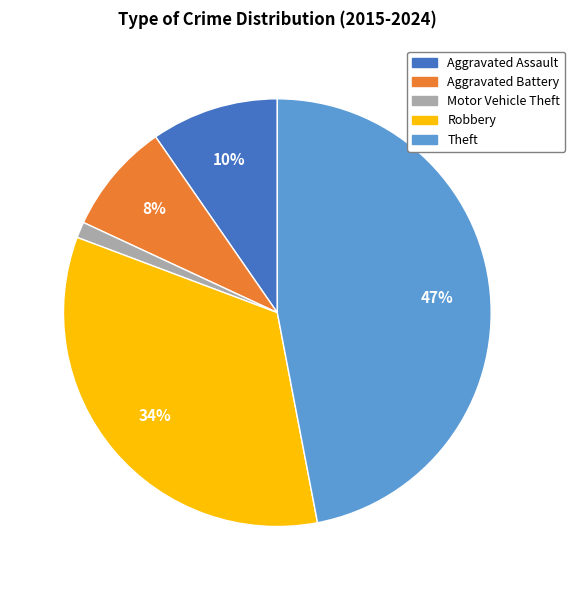

To the nearest percent, what is the average slice percentage?

20%